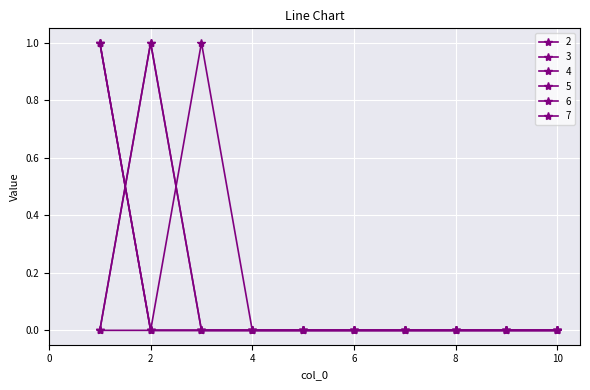

Does the chart have visible grid lines?

Yes